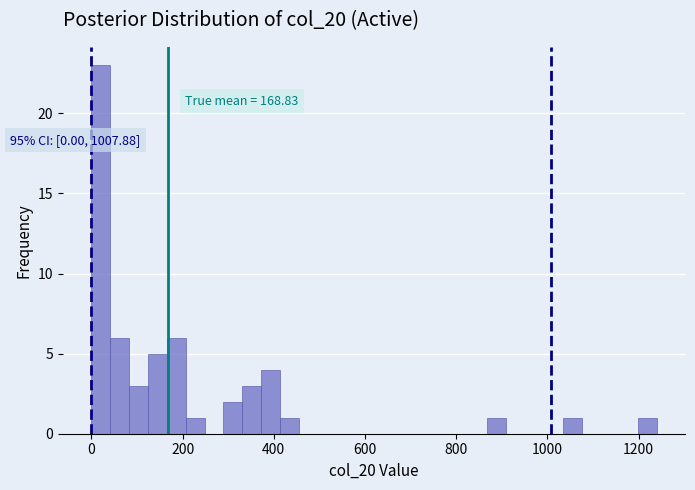

Read against the x-axis, roughly where is the centre of the tallest bar?

20